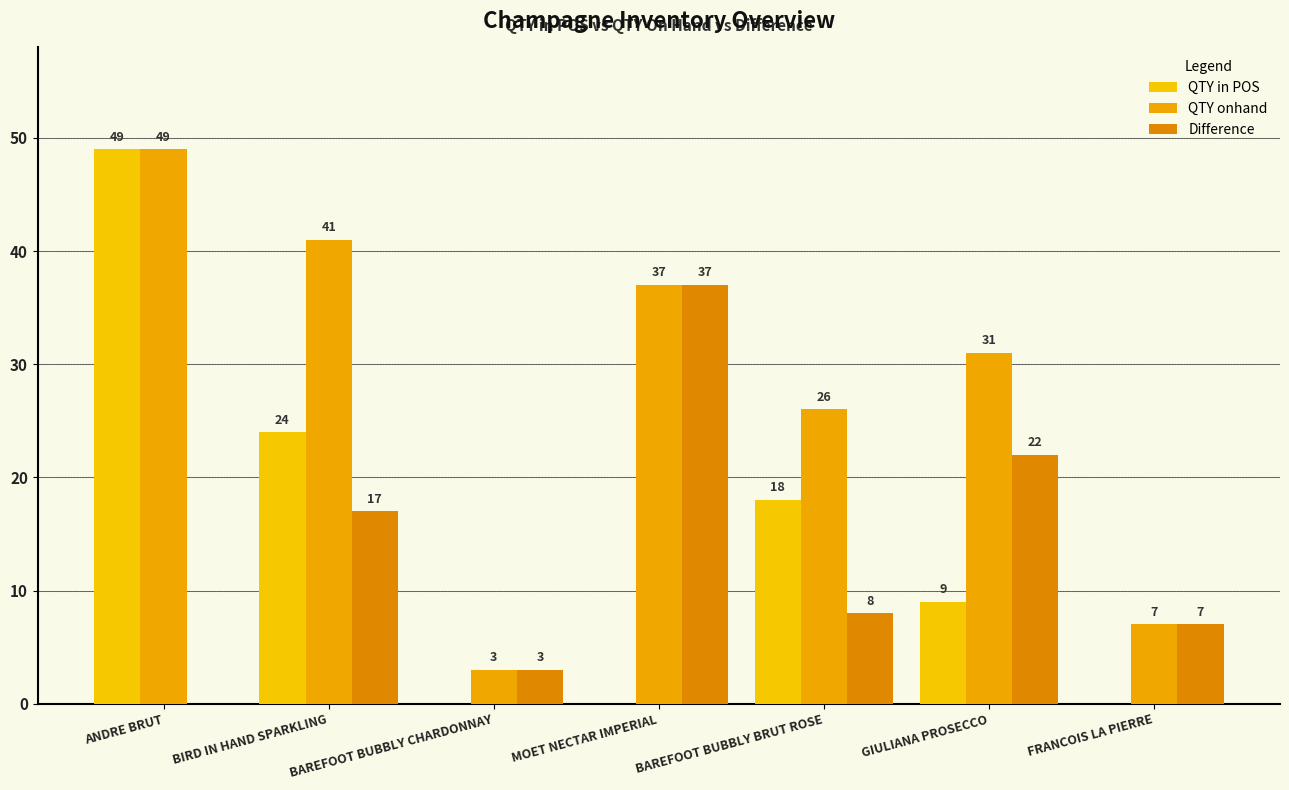

Count the number of categories in the chart.

7